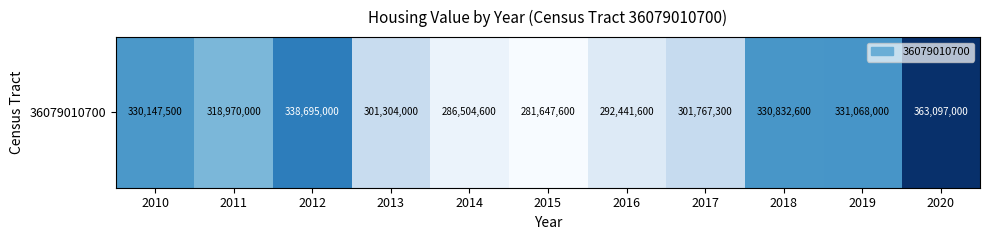

What value does the data have at 2017?

301767300